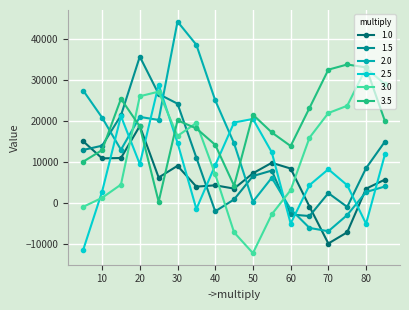

Which series has the largest total across all categories?

3.5